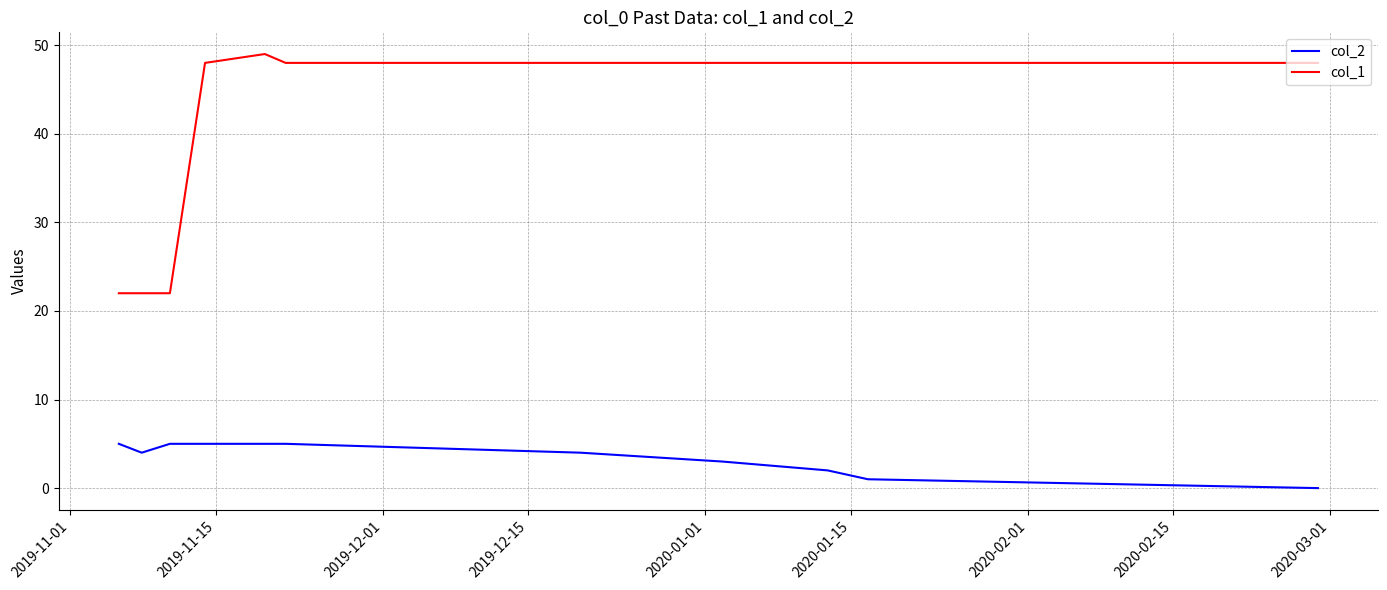

True or false: col_1 and col_2 intersect in this chart.

False